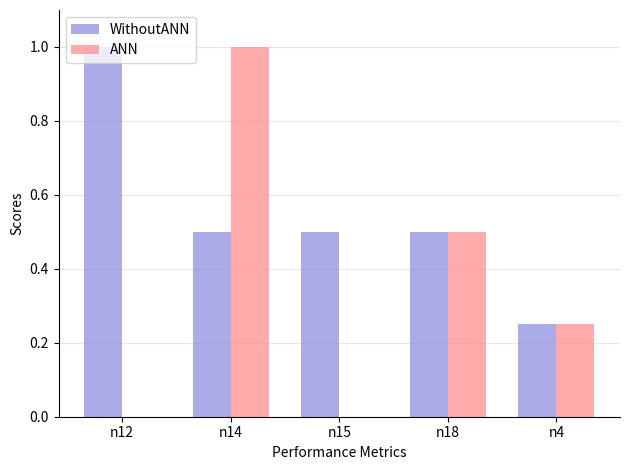

What is the greatest value displayed?

1.0